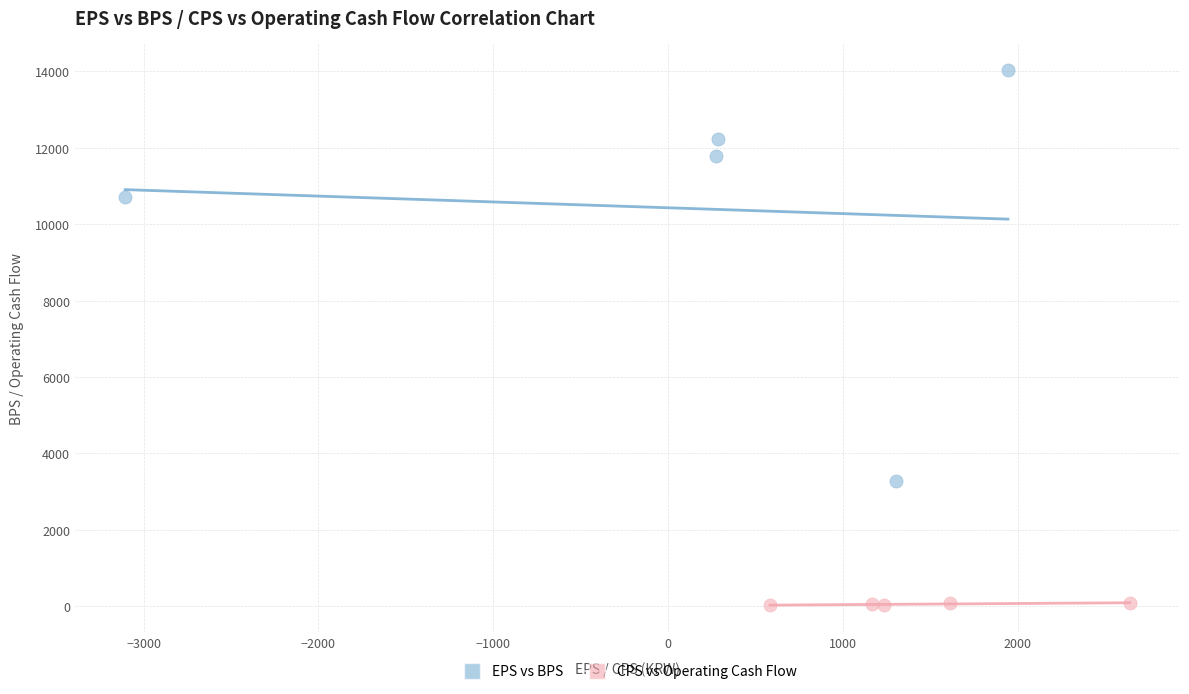

What are all the series names shown in the legend?

EPS vs BPS, CPS vs Operating Cash Flow